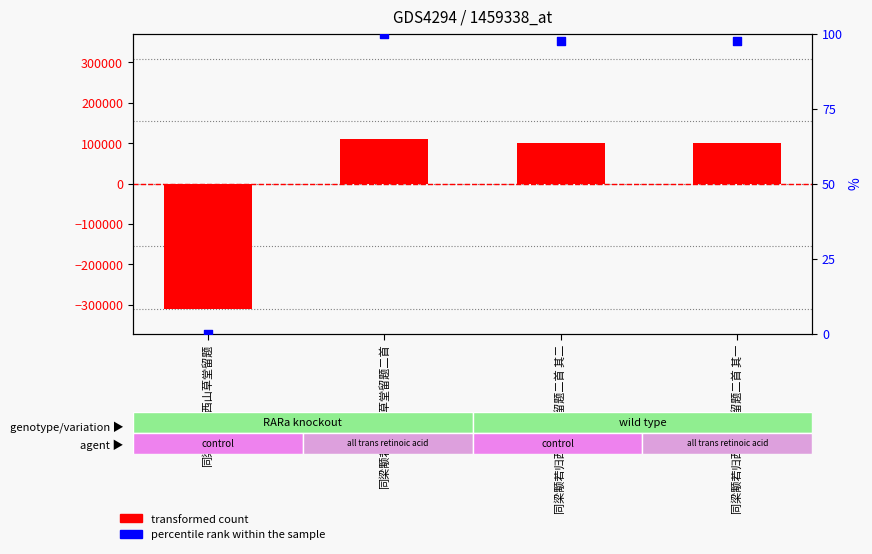

Which series has the largest total across all categories?

percentile rank within the sample